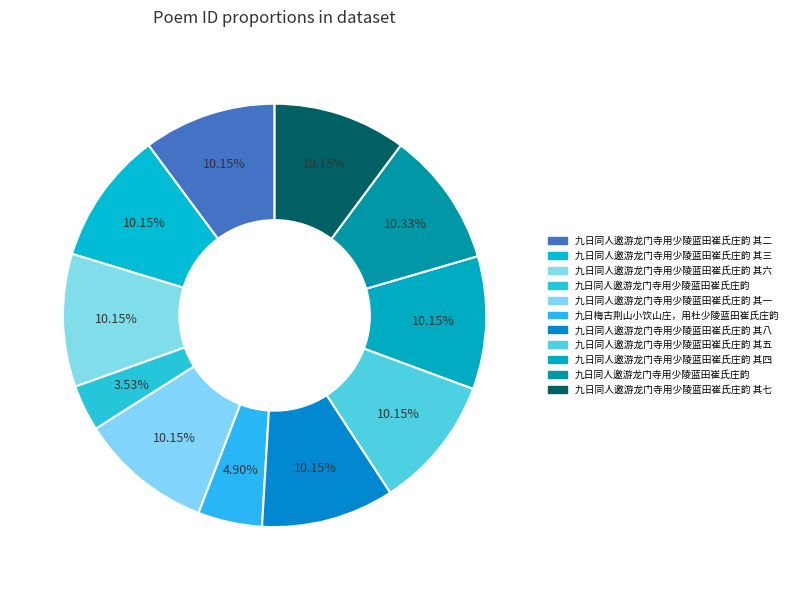

How many segments does this pie chart have?

11